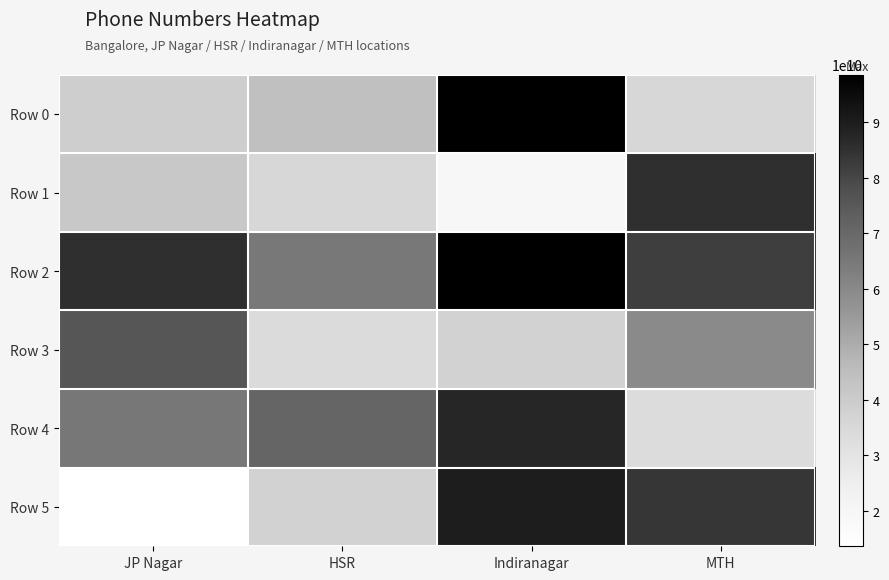

Reading left to right, extract all data points from this chart.

Row 0: JP Nagar=38815310522	HSR=44350146864	Indiranagar=98320322280	MTH=35278429230
Row 1: JP Nagar=40834506264	HSR=35688482050	Indiranagar=19222028019	MTH=85641566876
Row 2: JP Nagar=85574853958	HSR=64727690316	Indiranagar=98618659069	MTH=81893229584
Row 3: JP Nagar=75730852176	HSR=33739970099	Indiranagar=37317986613	MTH=59723146139
Row 4: JP Nagar=65256560203	HSR=70719650178	Indiranagar=87348538617	MTH=33192159992
Row 5: JP Nagar=13550952423	HSR=37256804721	Indiranagar=90135330114	MTH=83760820881